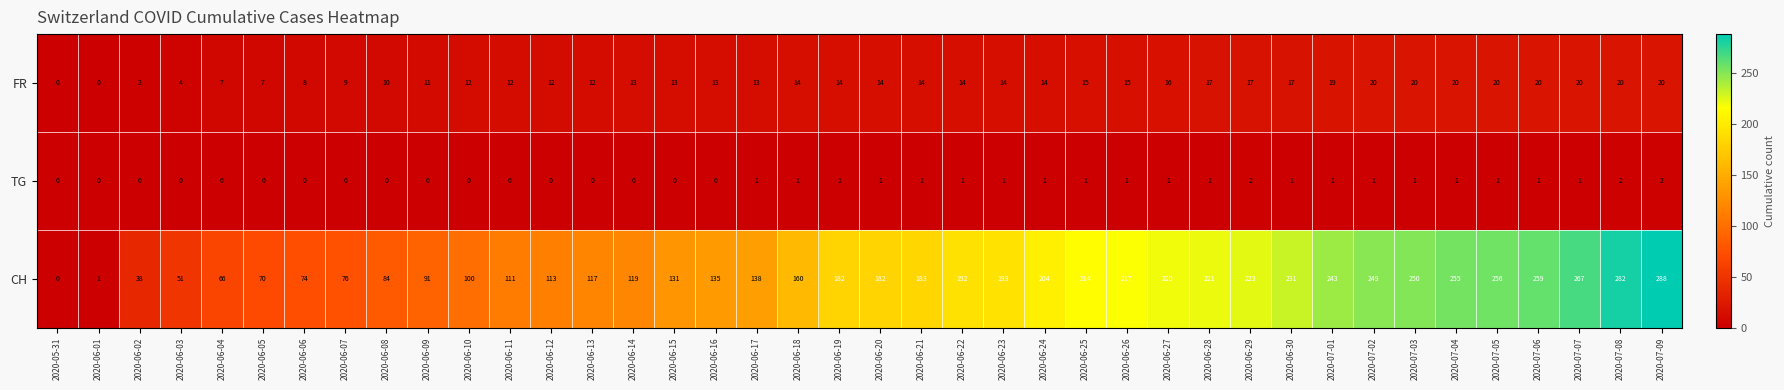

At which category is the sum across all series the highest?

2020-07-09